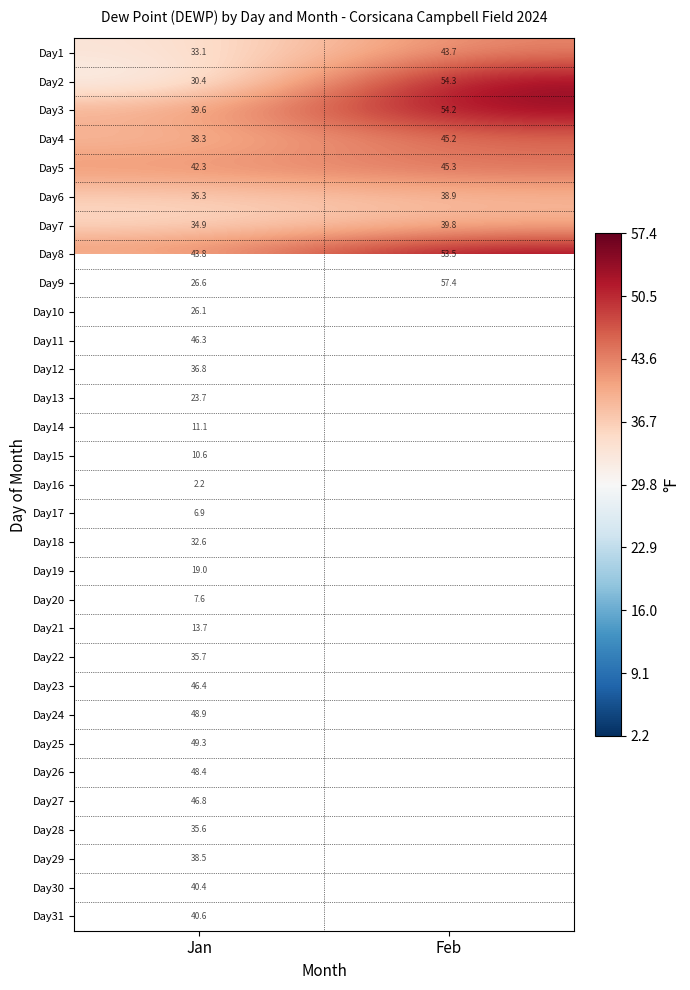

At which label does Day7 first exceed 39?

Feb